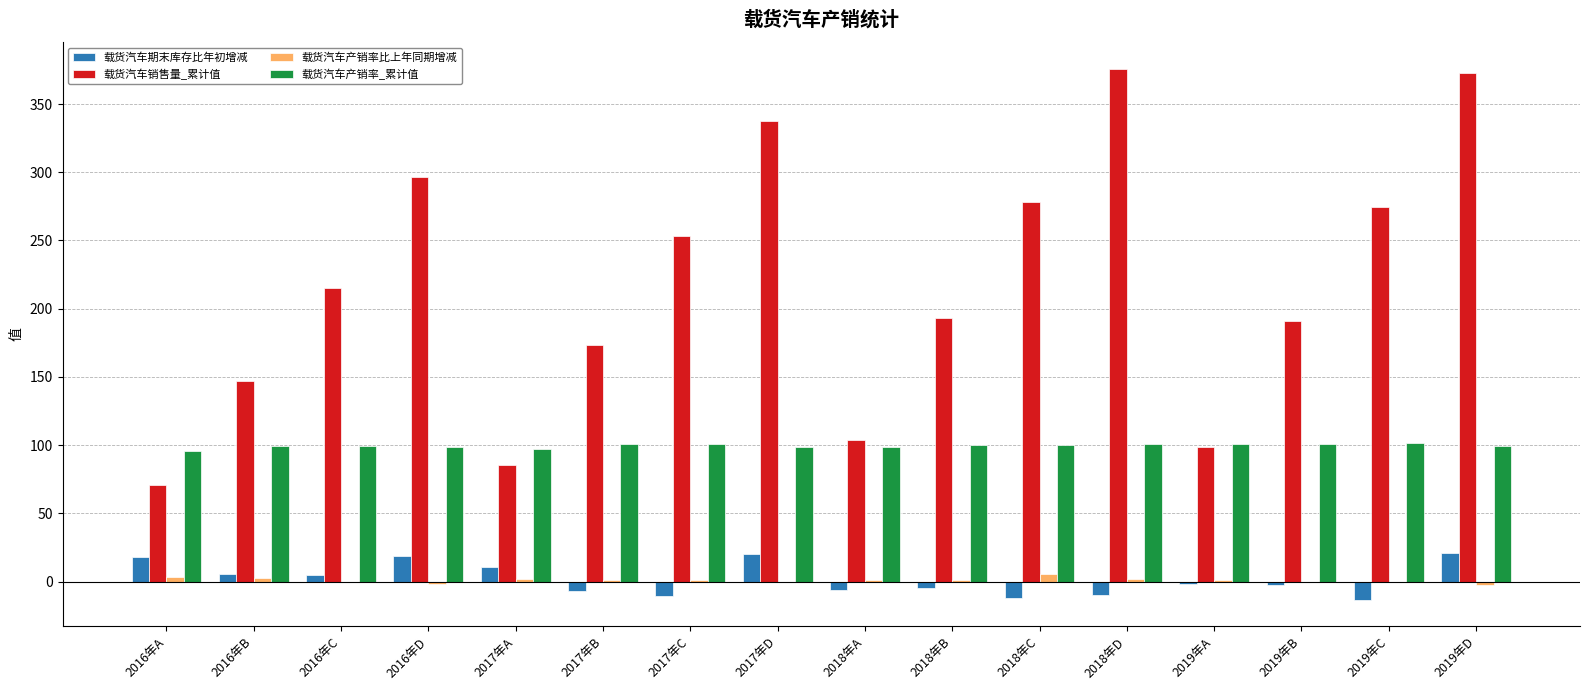

Between 2017年A and 2017年C, which series saw the biggest shift?

载货汽车销售量_累计值